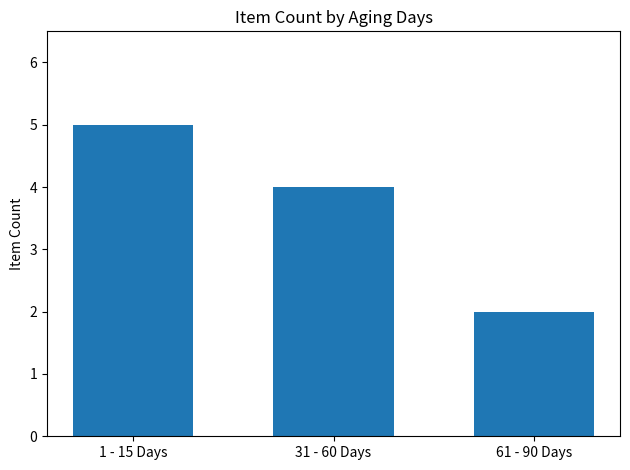

List the labels in order of value, smallest first.

61 - 90 Days, 31 - 60 Days, 1 - 15 Days